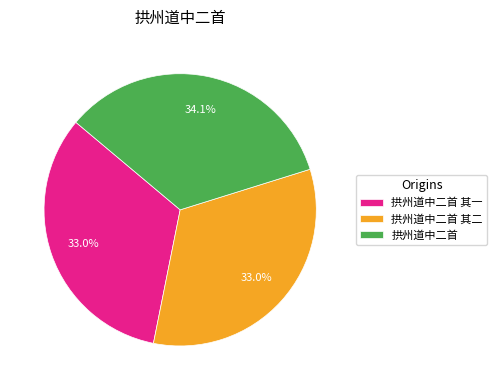

To the nearest percent, what is the difference between the largest and smallest slice percentages?

1%